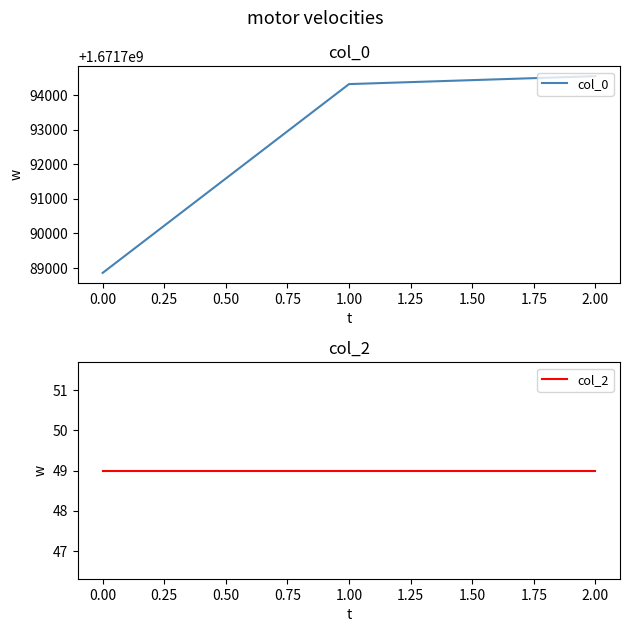

Which series has the largest total across all categories?

col_0